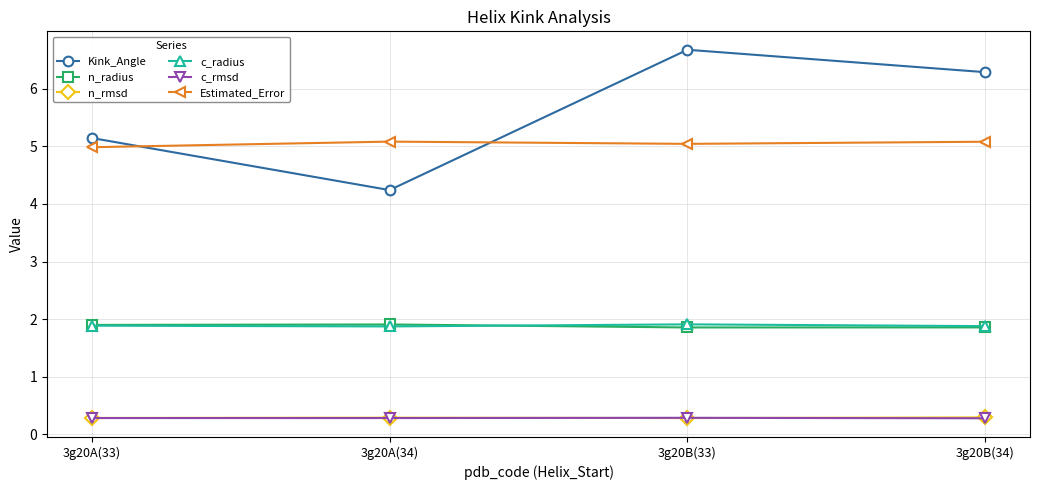

What are all the series names shown in the legend?

Kink_Angle, n_radius, n_rmsd, c_radius, c_rmsd, Estimated_Error